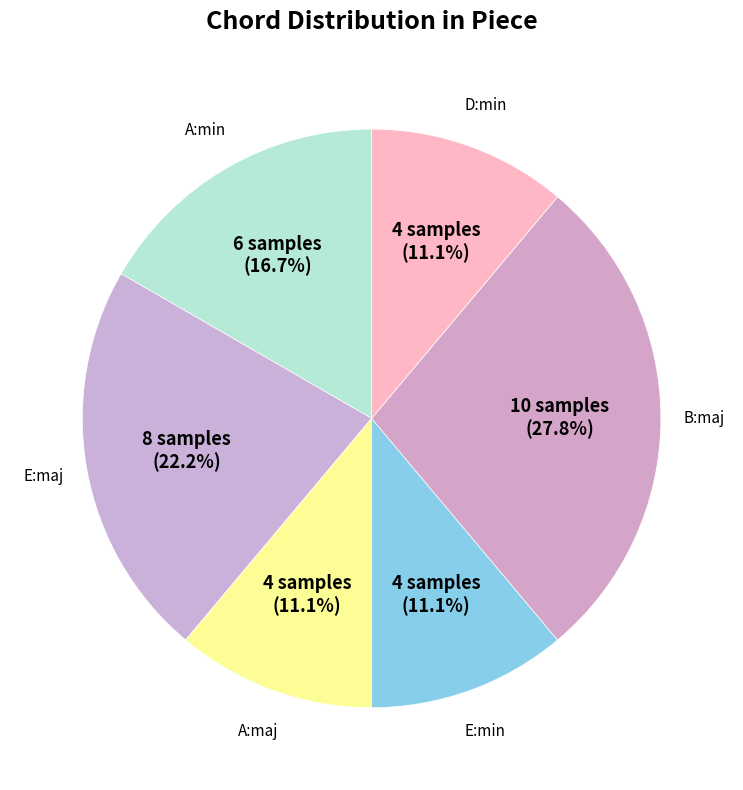

How many segments does this pie chart have?

6